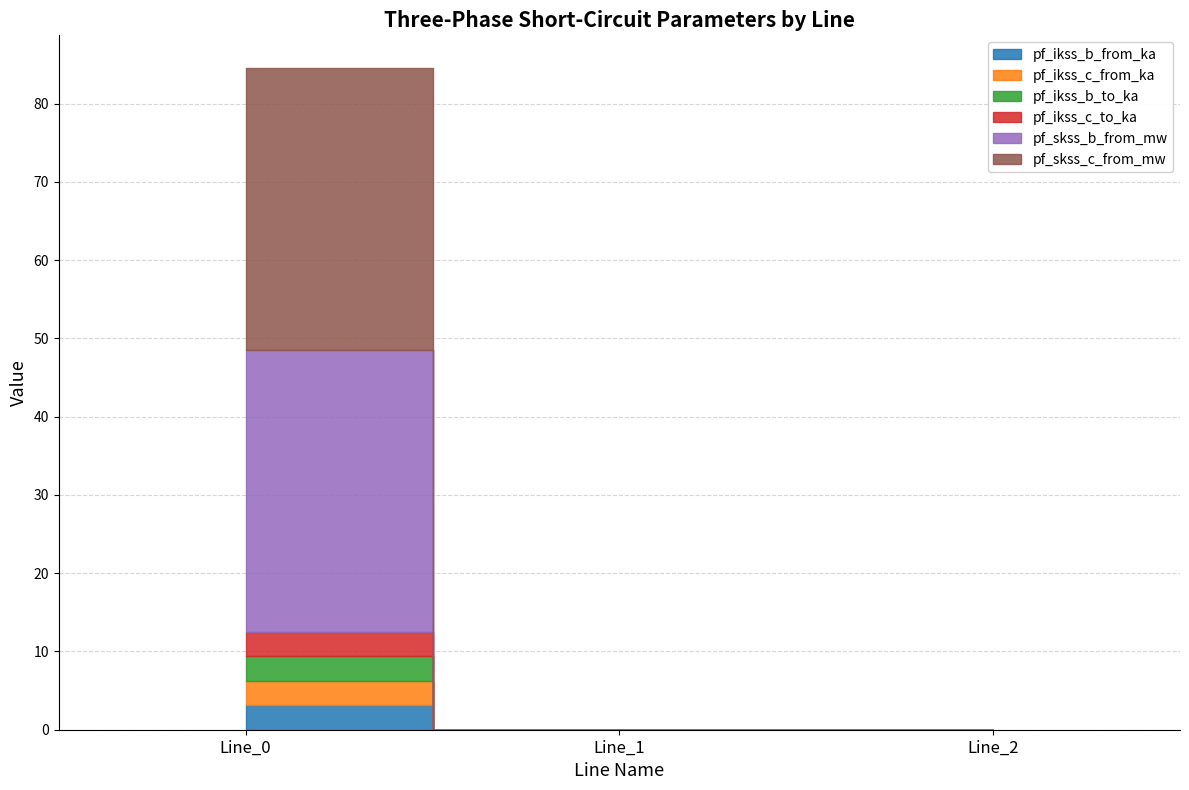

Which series has the widest spread of values?

pf_skss_c_from_mw